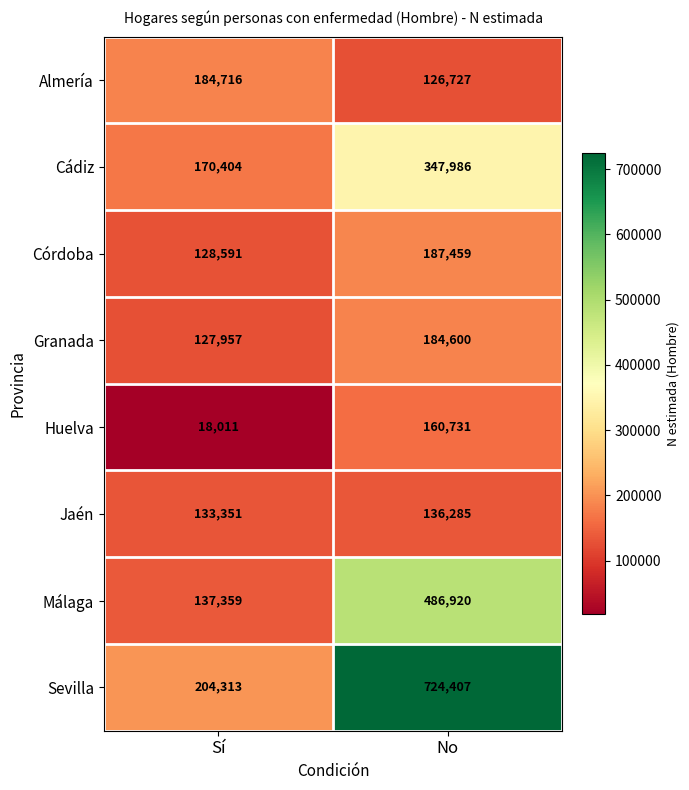

Rank the series by their maximum value, from highest to lowest.

Sevilla, Málaga, Cádiz, Córdoba, Almería, Granada, Huelva, Jaén